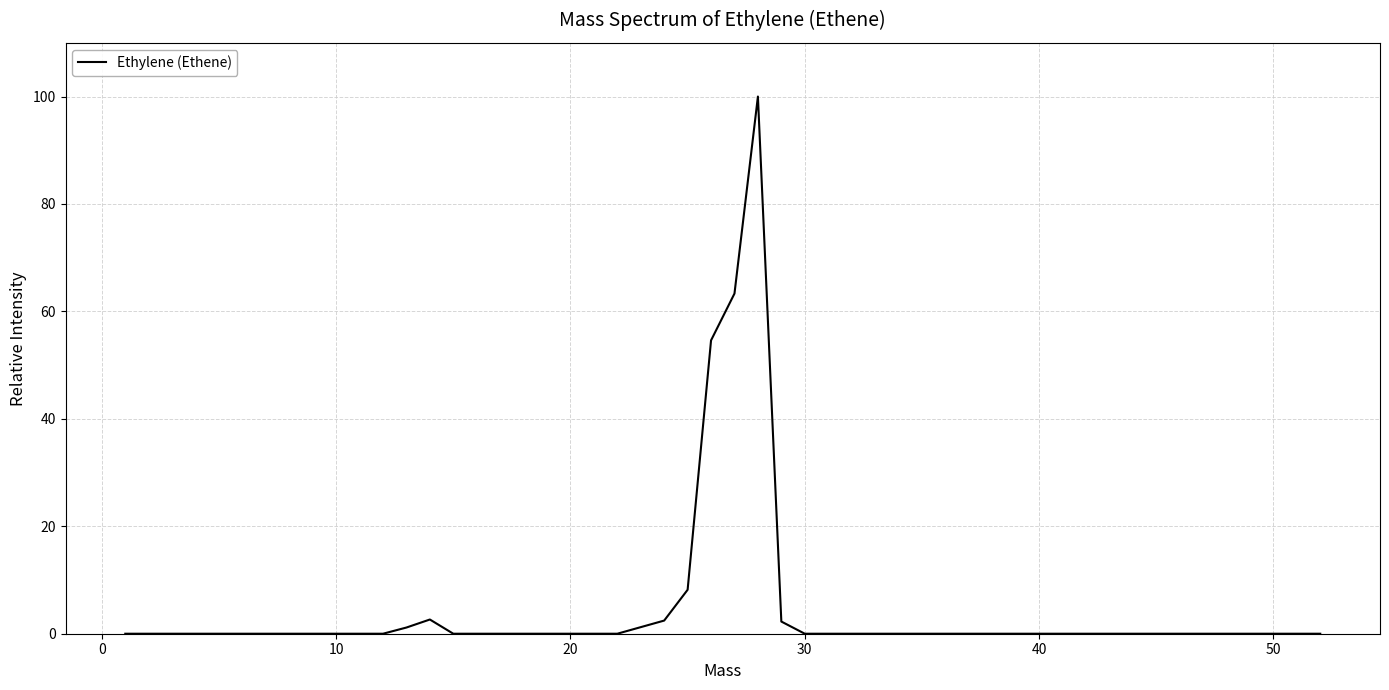

What is the difference between the maximum and minimum values?

100.0